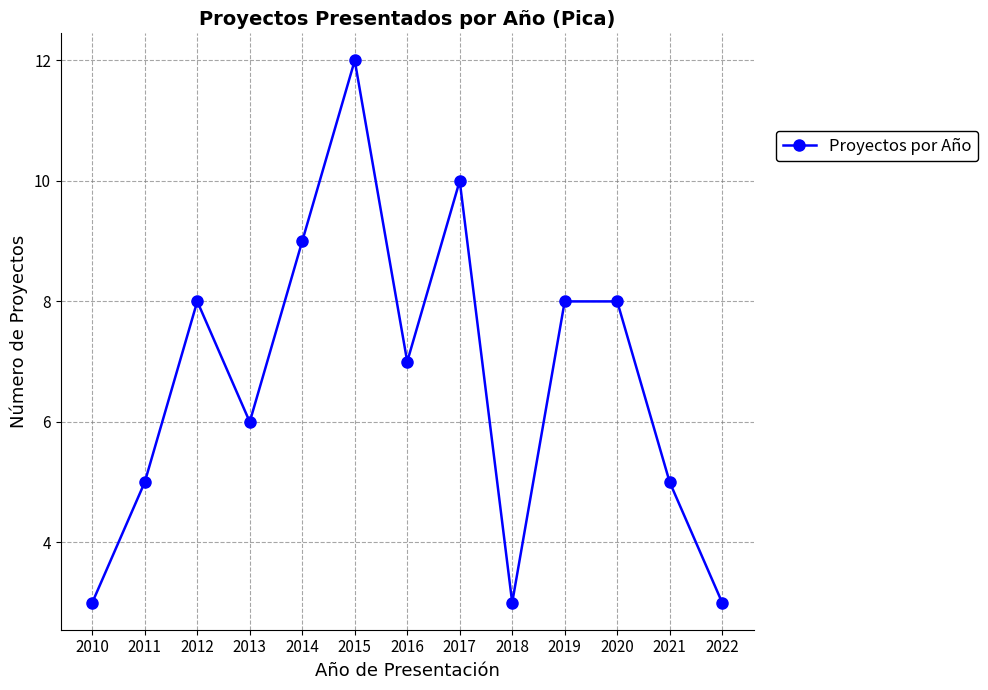

What is the change in value from 2012 to 2015?

+4